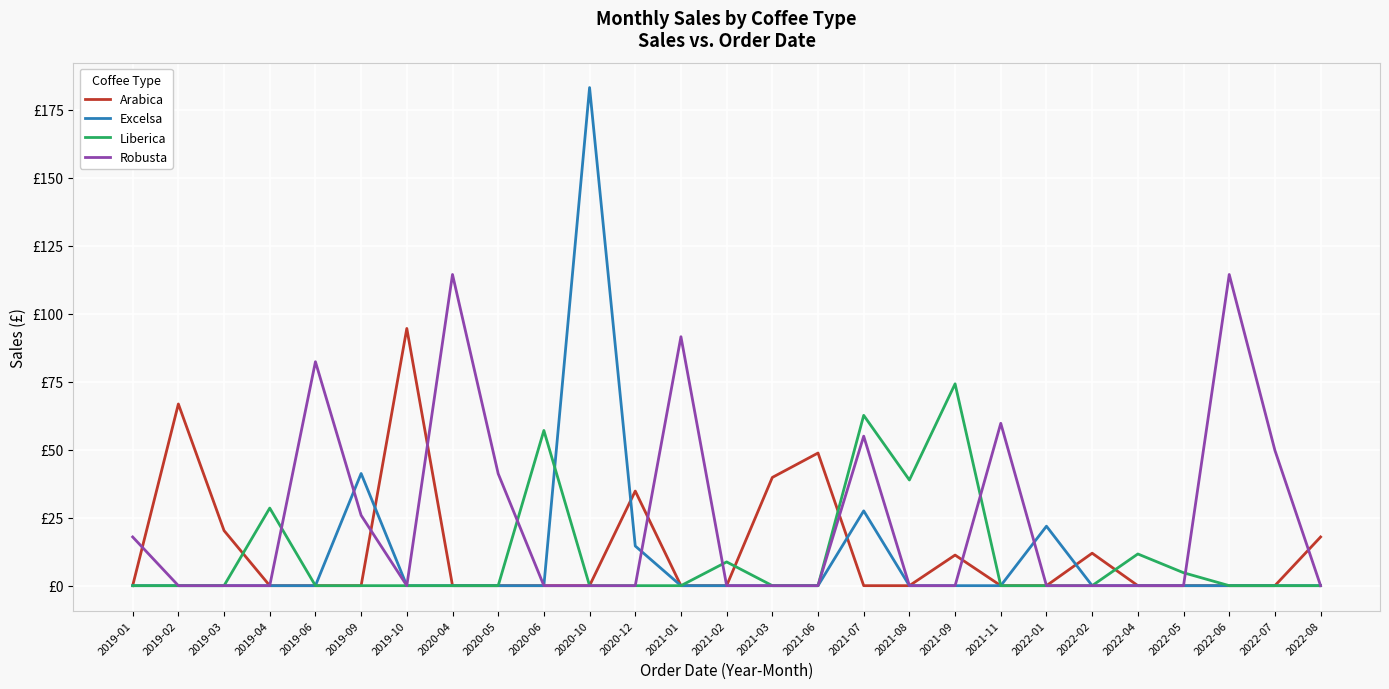

What are all the series names shown in the legend?

Arabica, Excelsa, Liberica, Robusta